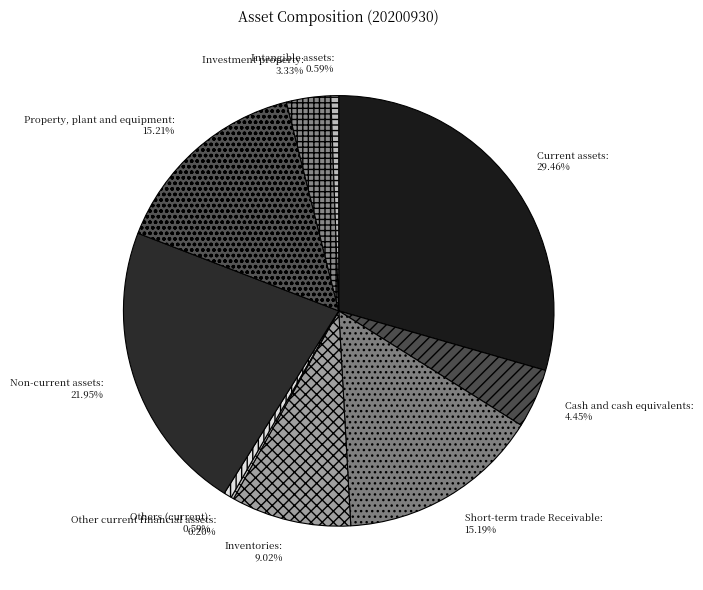

Combined, what portion of the pie is Property, plant and equipment and Current assets?

44.7%